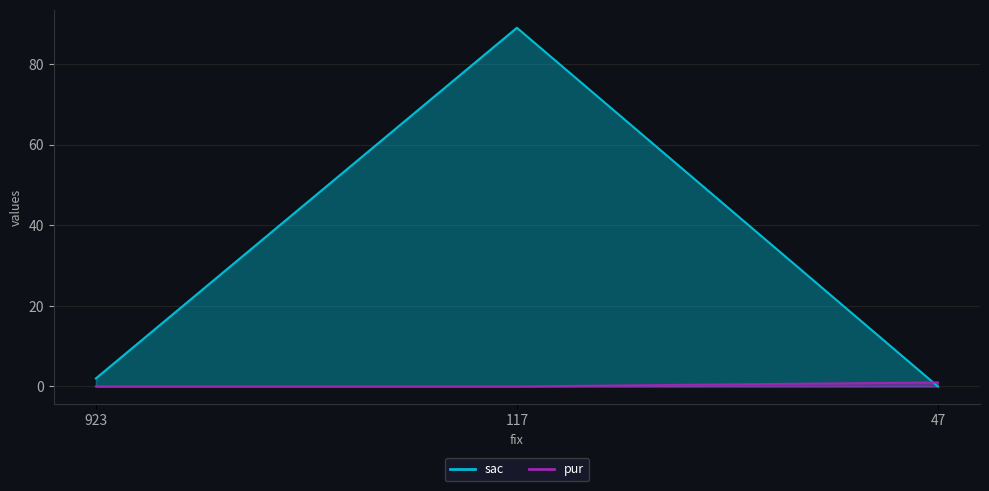

At which label is pur closest to 0?

923